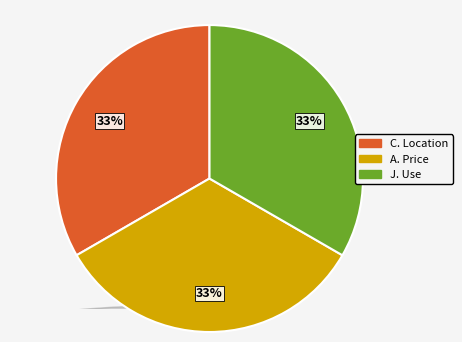

Does 5 represent more than half of the total?

No